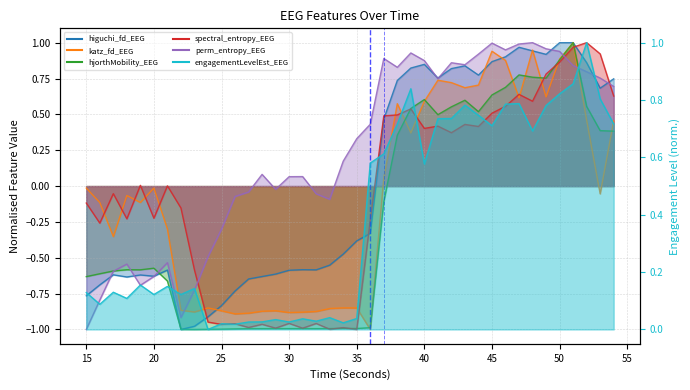

Rank the categories by engagementLevelEst_EEG value from lowest to highest.

24, 26, 25, 34, 27, 30, 28, 32, 29, 31, 35, 33, 16, 18, 20, 22, 15, 17, 23, 21, 19, 40, 36, 37, 48, 45, 38, 54, 41, 42, 44, 49, 43, 46, 47, 53, 50, 39, 51, 52